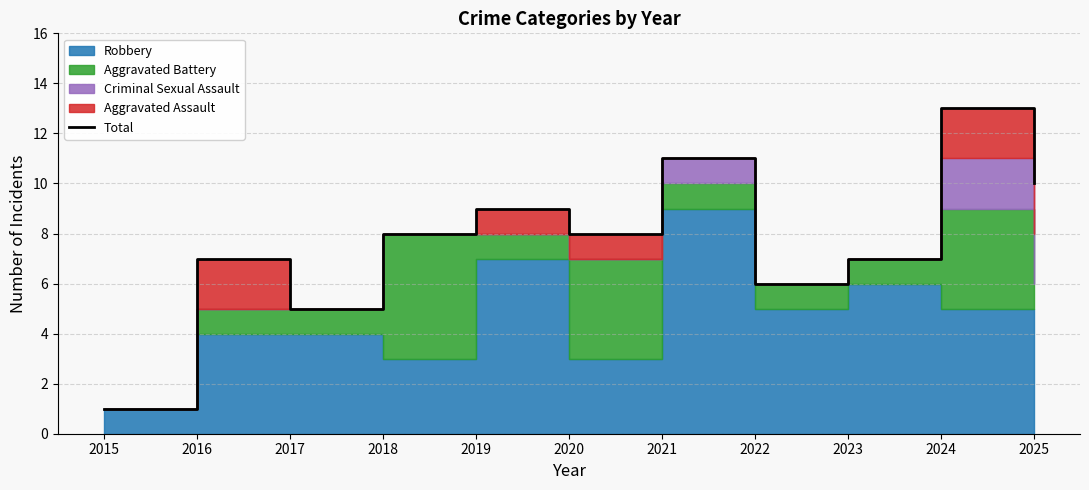

What is the ratio of the value at 2017 to the value at 2015?

5.0